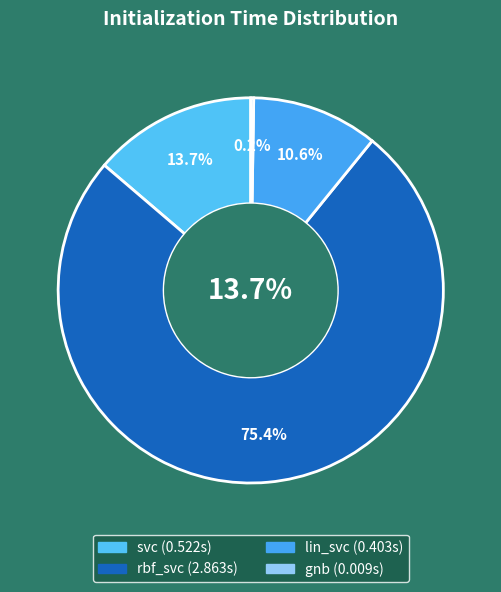

The gnb slice represents 0% of the pie. True or false?

True